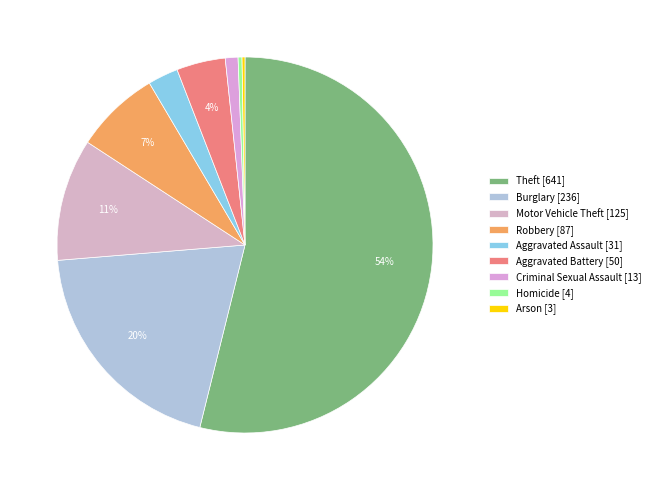

What is the smallest slice in the pie chart?

Arson